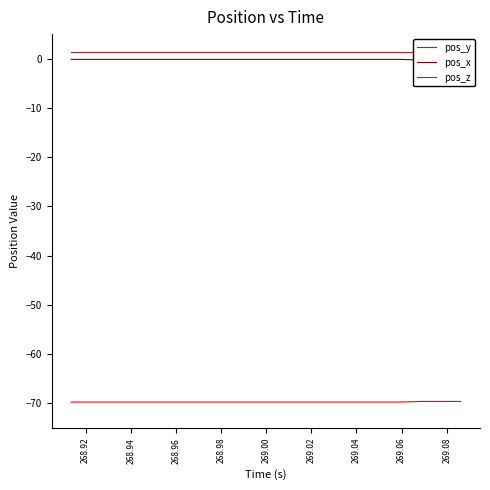

What are all the series names shown in the legend?

pos_y, pos_x, pos_z